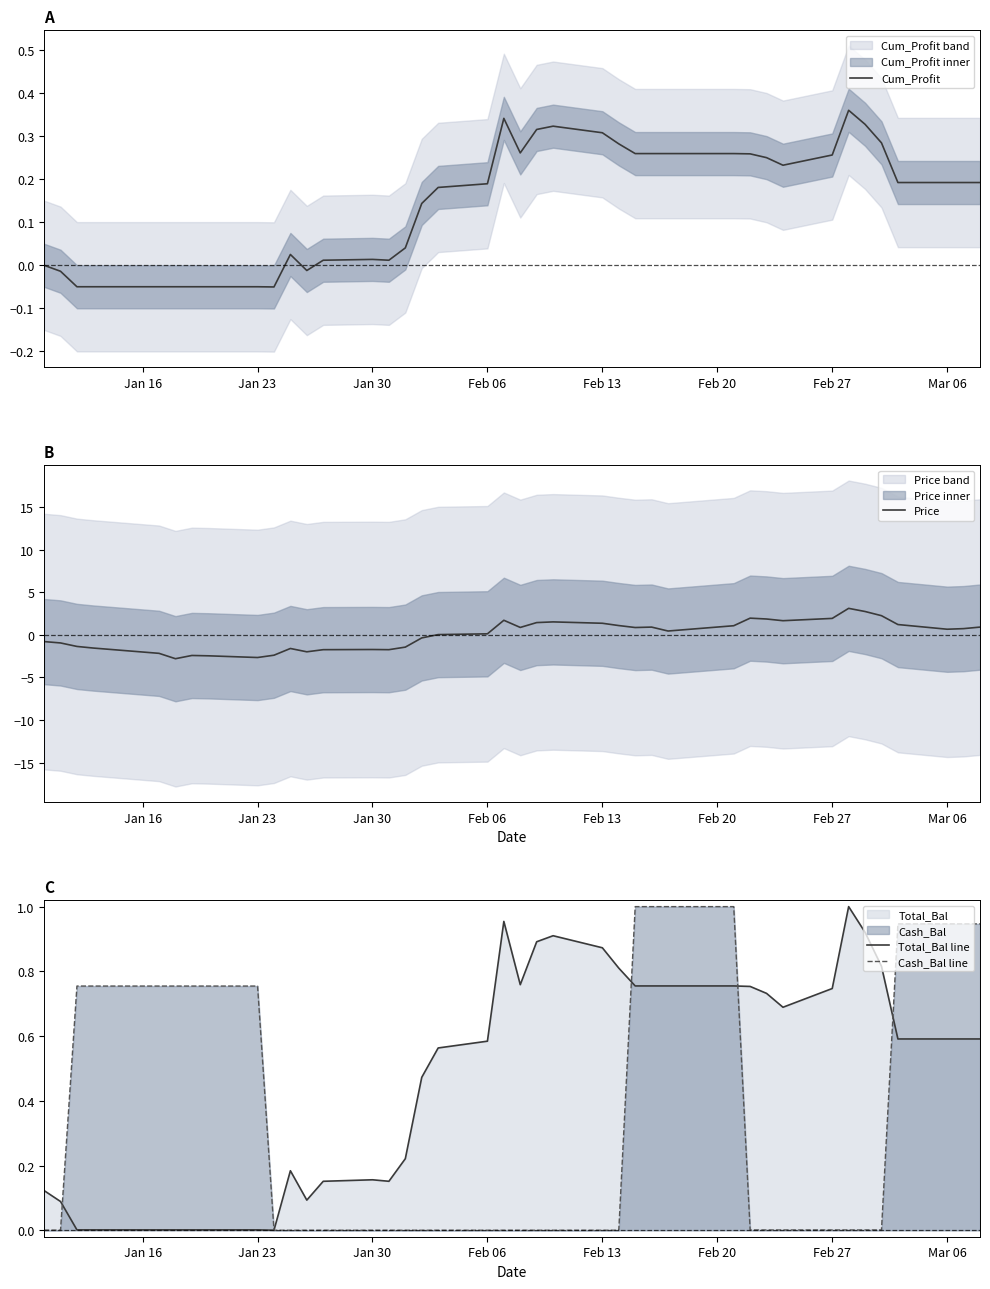

Rank the series by their average value, from lowest to highest.

Price, Cum_Profit, Cash_Bal line, Total_Bal line